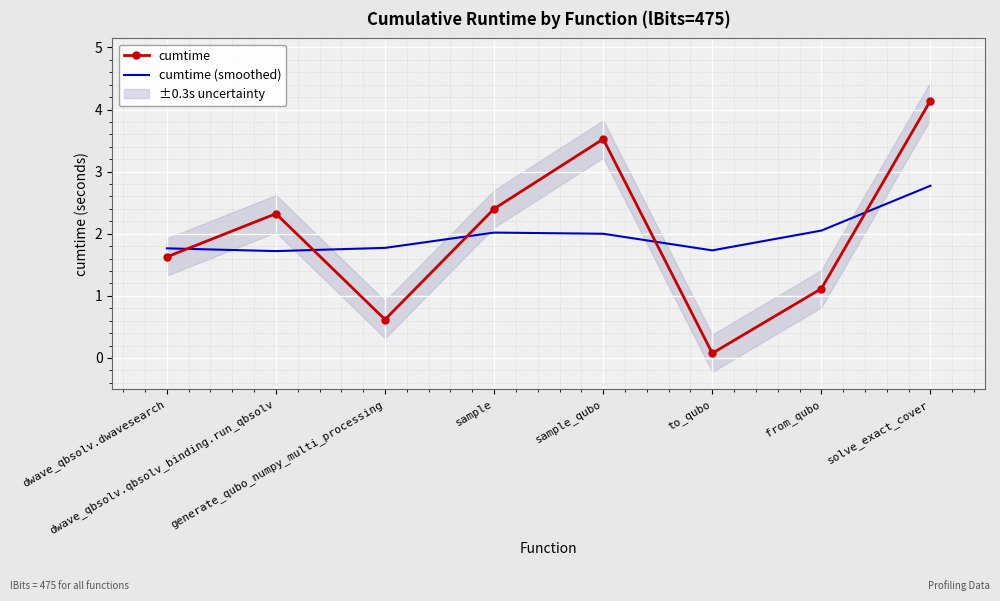

The value of cumtime (smoothed) at dwave_qbsolv.qbsolv_binding.run_qbsolv is 2.6. True or false?

False